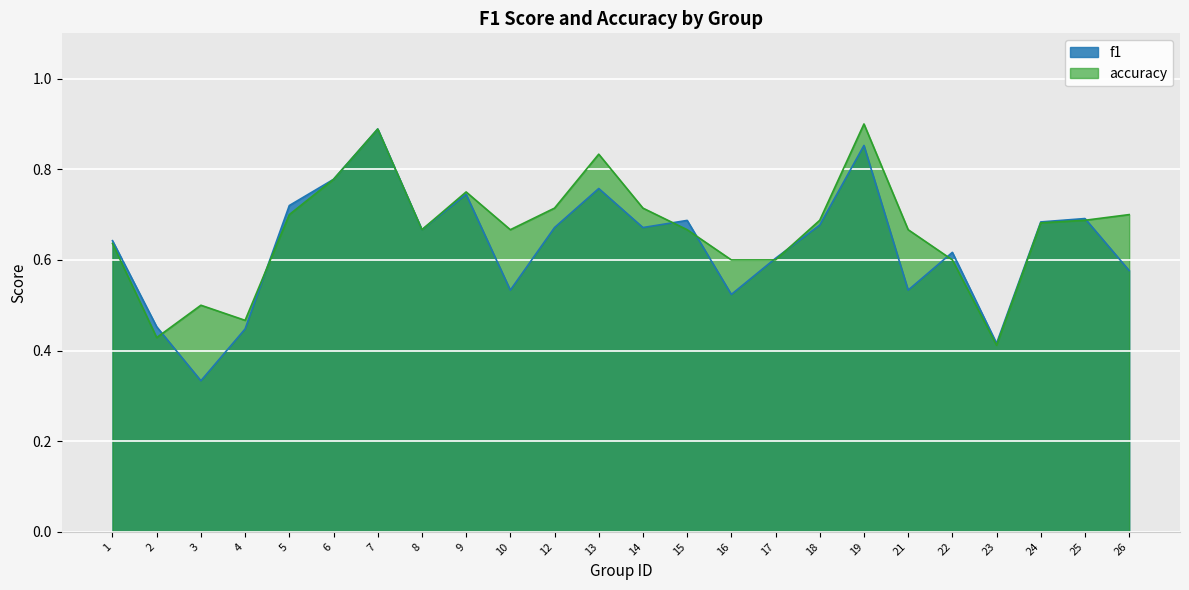

Is it true that f1 equals 1.1 at 18?

False